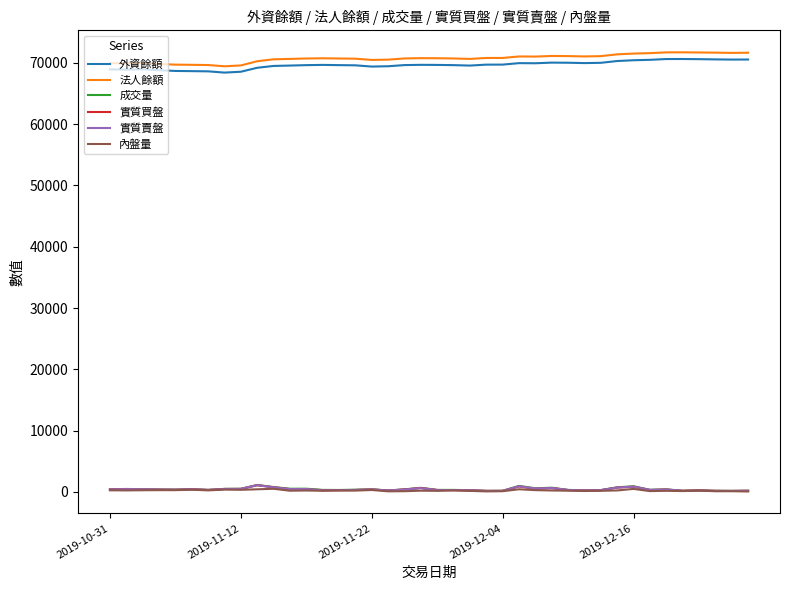

True or false: 成交量 and 外資餘額 intersect in this chart.

False